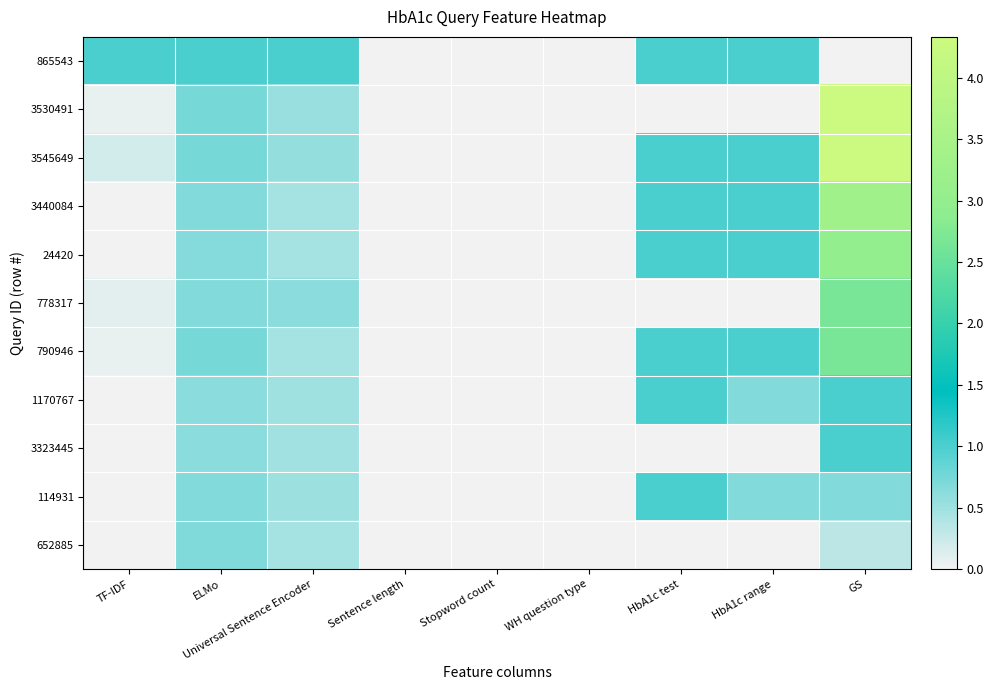

Which category has the lowest value across all series?

Sentence length